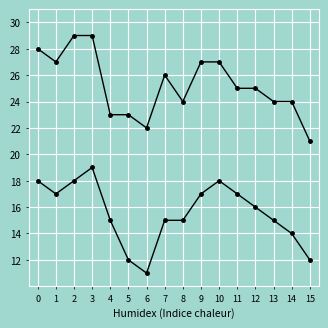

Reading left to right, list all the values displayed in this chart.

temp_max: 28	27	29	29	23	23	22	26	24	27	27	25	25	24	24	21
temp_min: 18	17	18	19	15	12	11	15	15	17	18	17	16	15	14	12